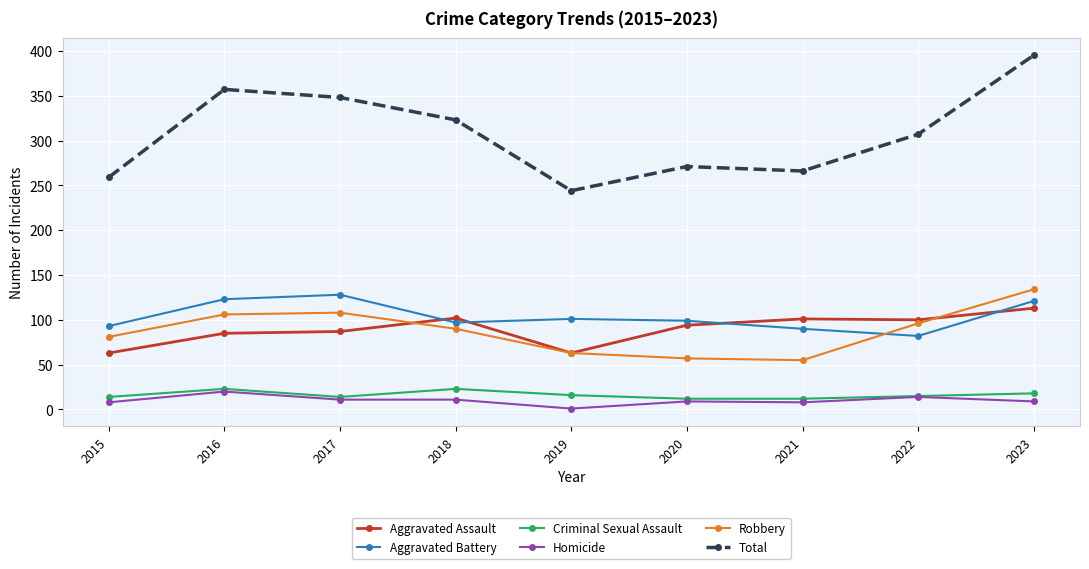

Which series has the widest spread of values?

Total